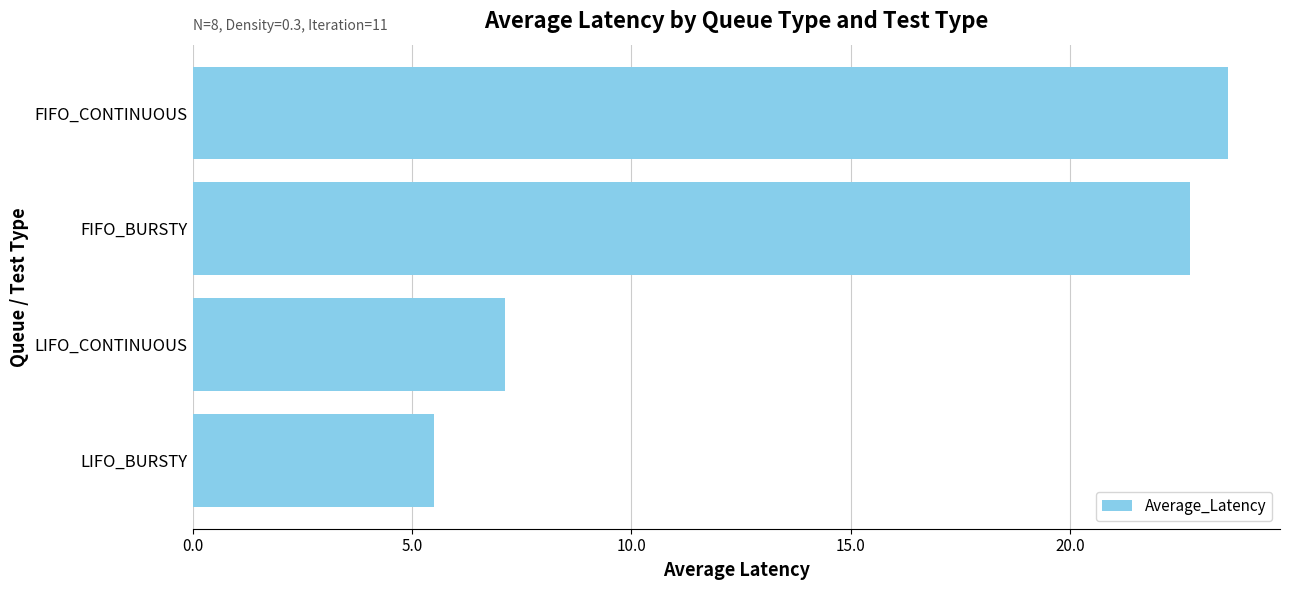

What is the minimum value shown in the chart?

5.5